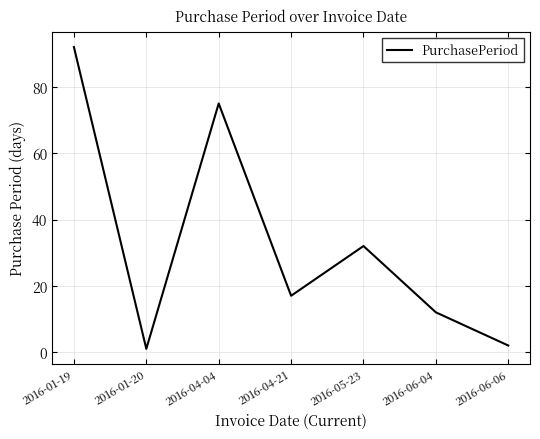

How many distinct data groups are displayed?

1